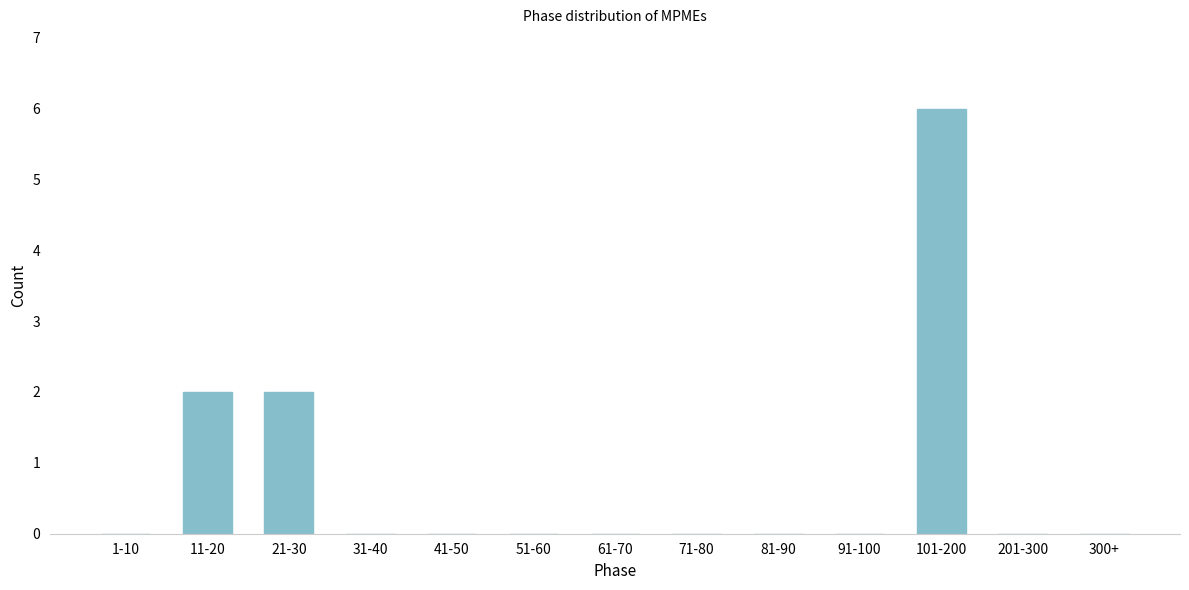

Reading right to left, transcribe all the data shown in this chart.

300+=0	201-300=0	101-200=6	91-100=0	81-90=0	71-80=0	61-70=0	51-60=0	41-50=0	31-40=0	21-30=2	11-20=2	1-10=0